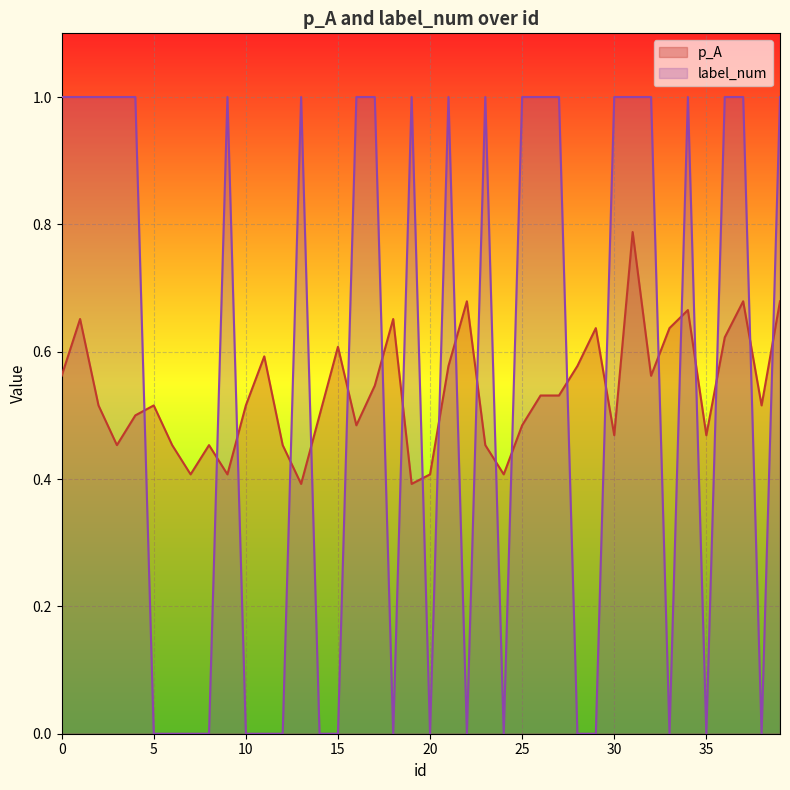

The label_num series shows 0.6 at 14. True or false?

False